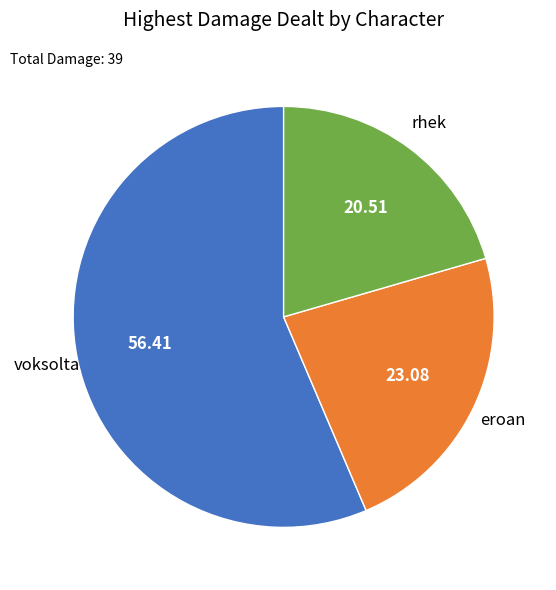

Does any single category account for the majority?

Yes